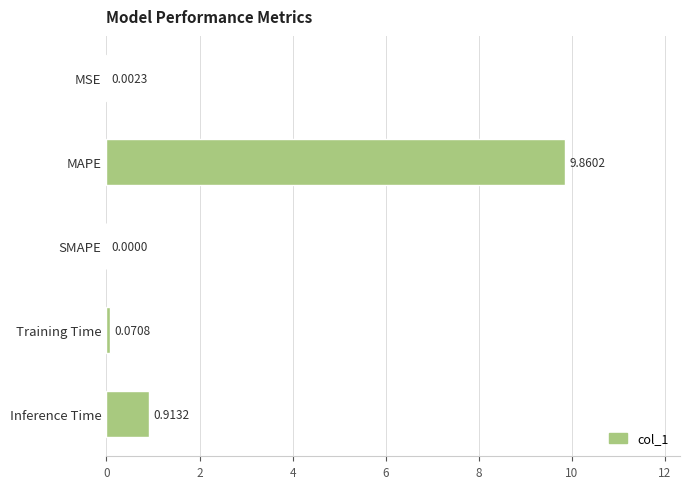

What is the change in value from SMAPE to Training Time?

+0.1